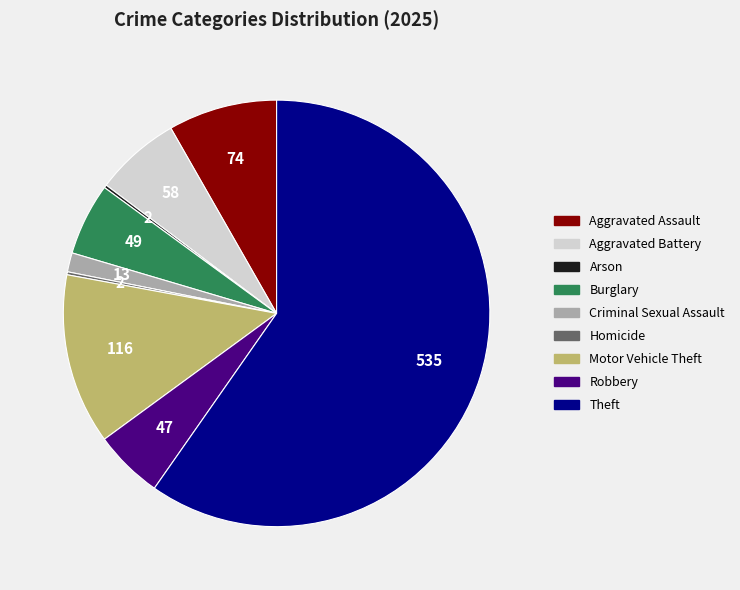

What is the ratio of the value at Aggravated Battery to the value at Robbery?

1.2